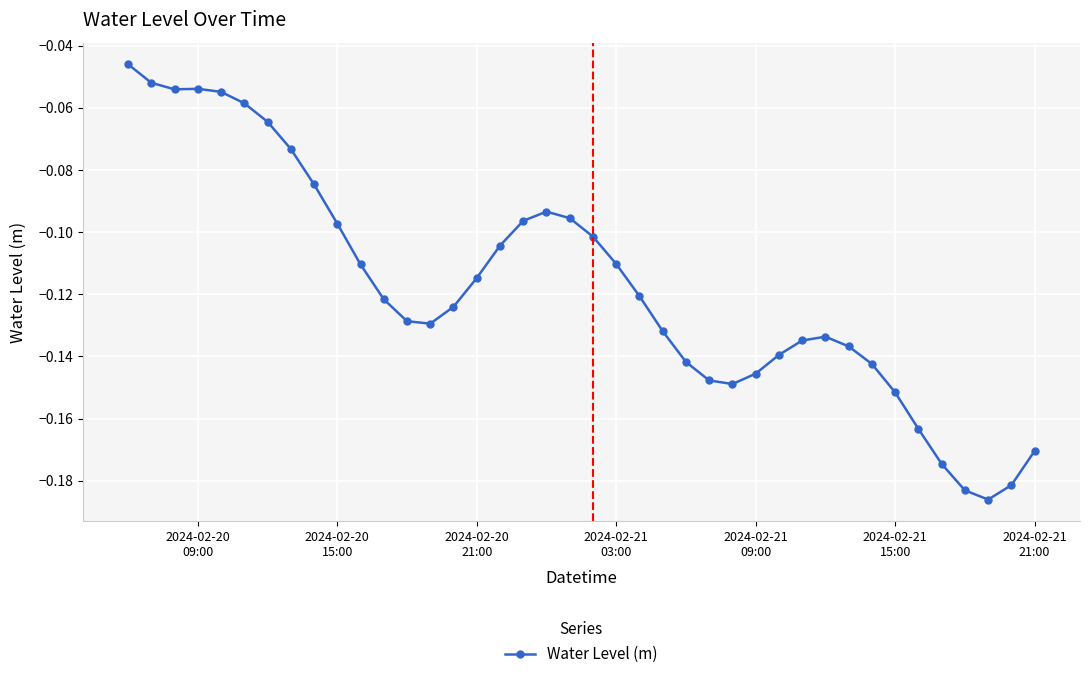

True or false: there are more than 2 points higher than both neighbors.

True